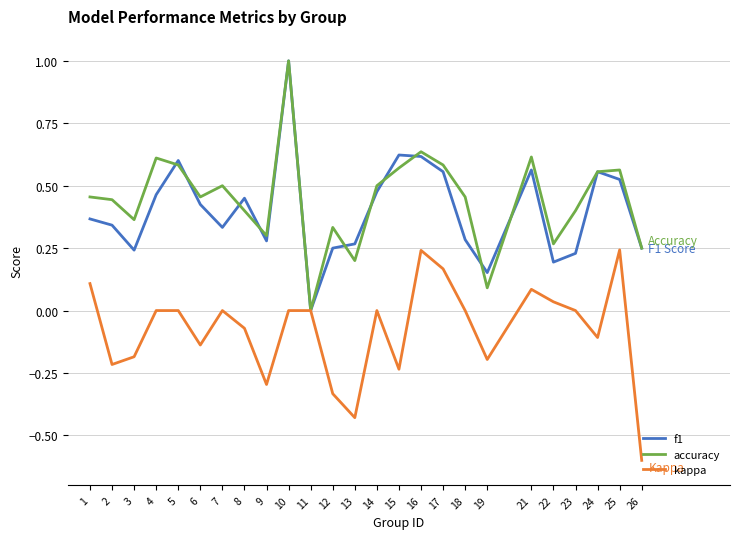

Between 10 and 23, which series saw the biggest shift?

f1